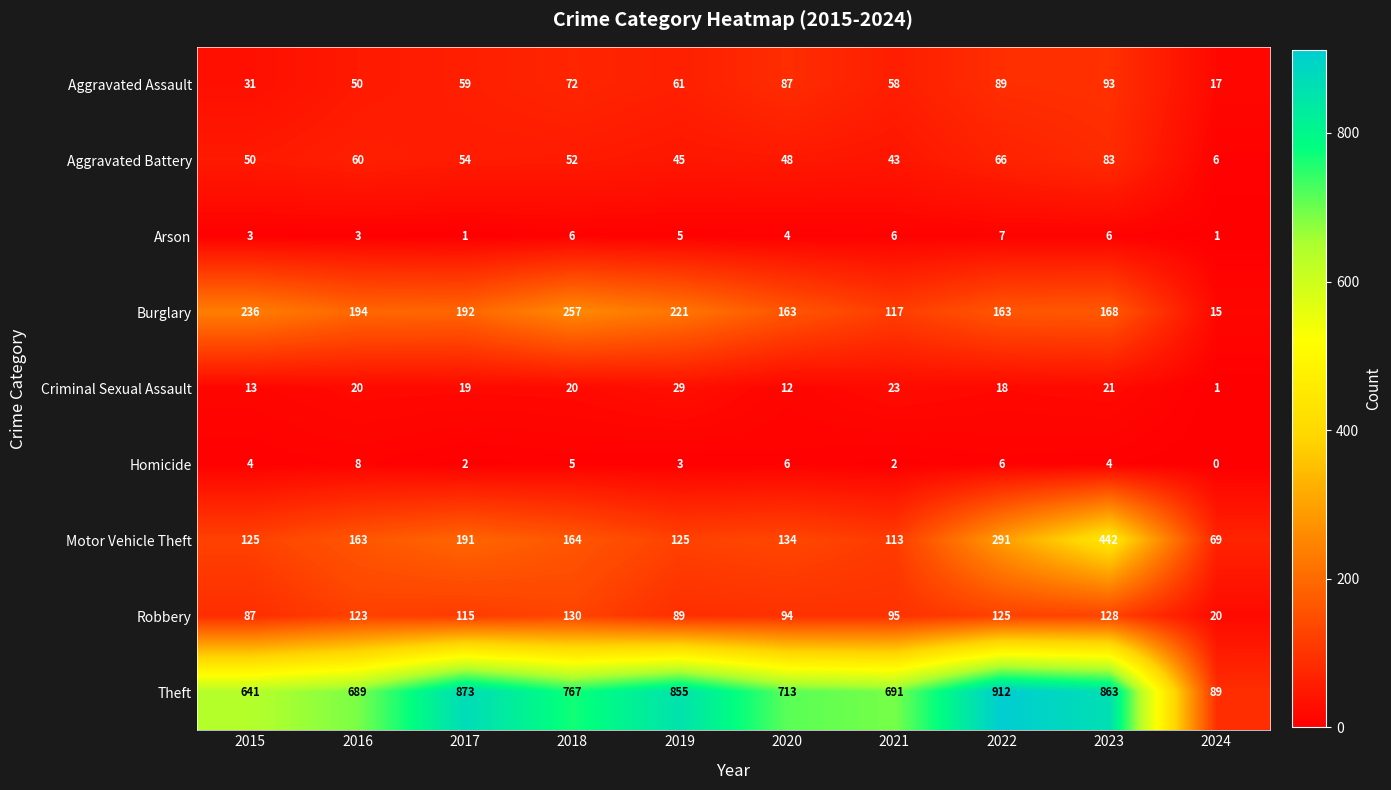

How many distinct data groups are displayed?

9